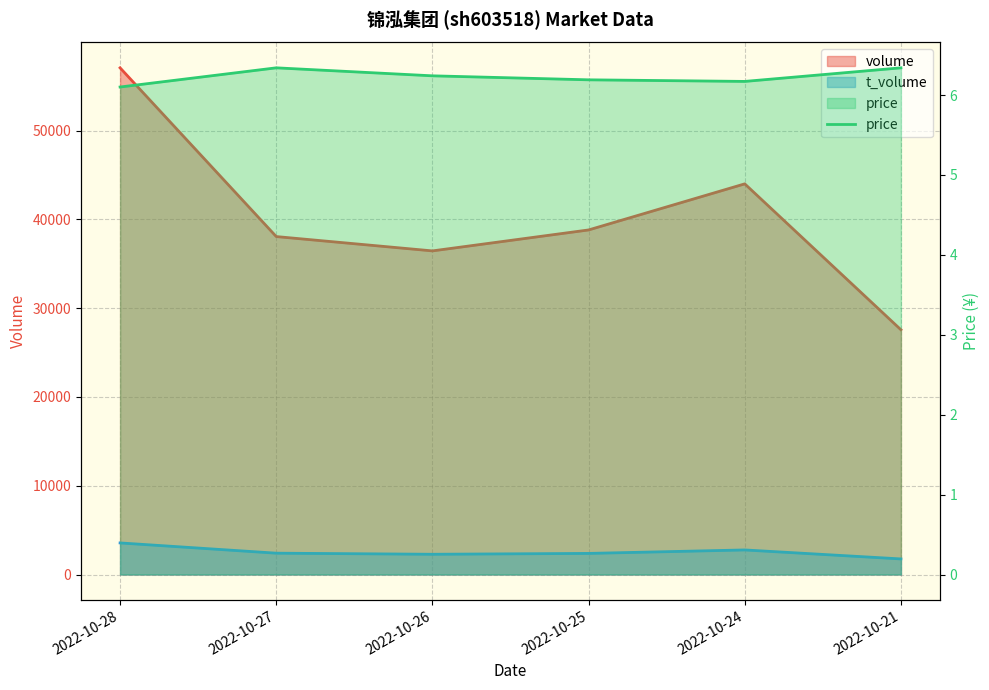

The value at 2022-10-26 is 6.2. True or false?

True